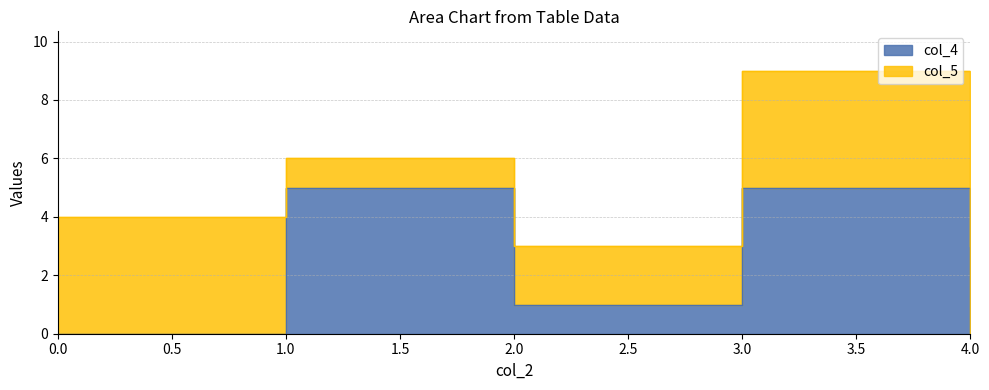

Rank the categories by value from lowest to highest.

0, 4, 2, 1, 3